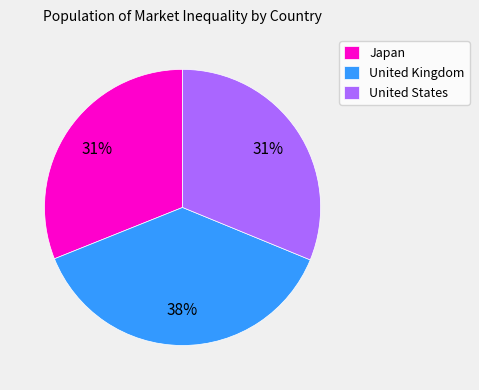

Which slice is the largest?

United Kingdom